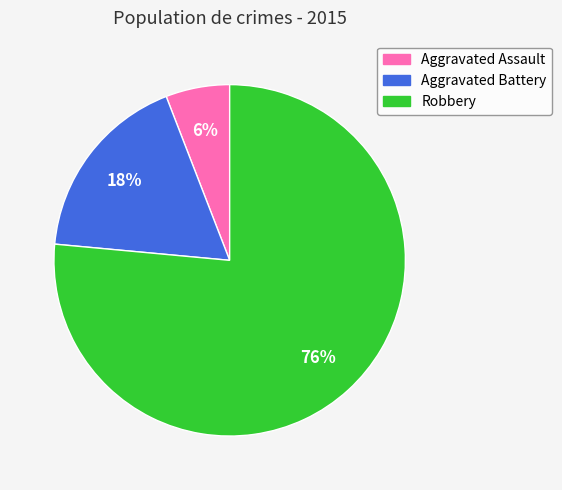

To the nearest percent, what is the average slice percentage?

33%